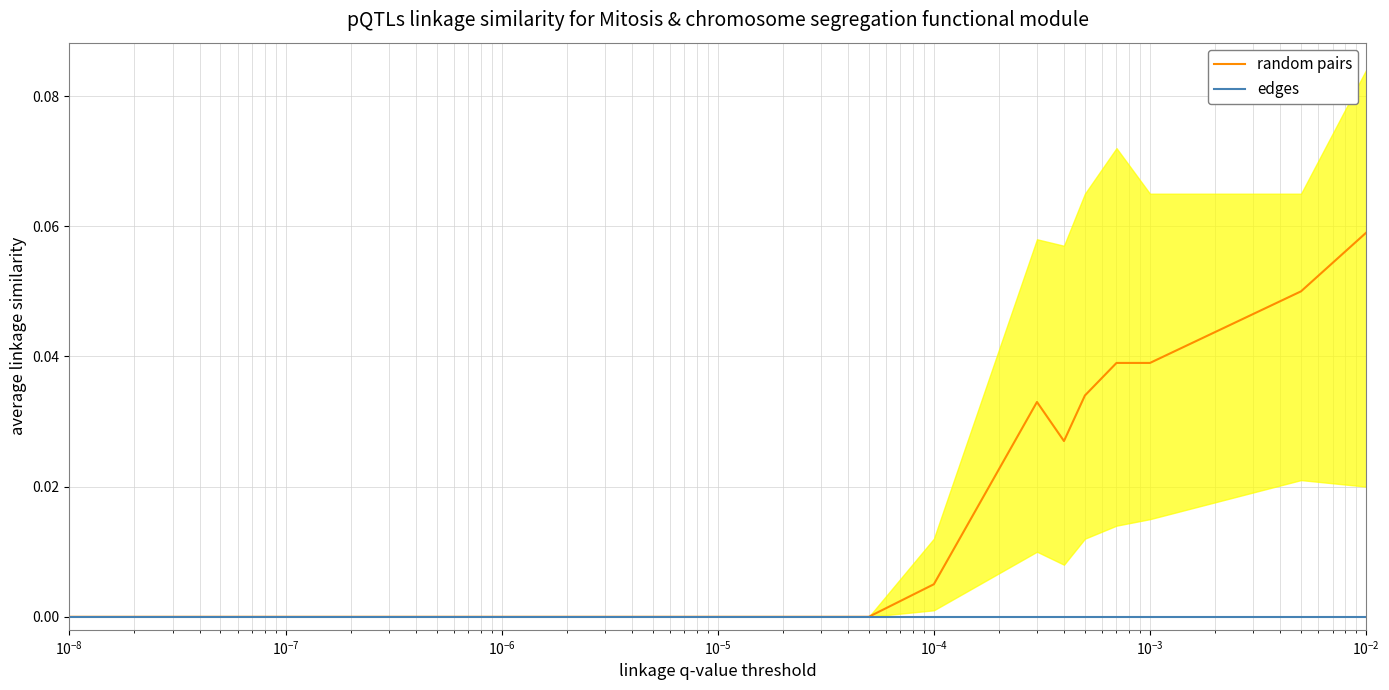

True or false: edges has a value of 0.0 at $\mathdefault{10^{0}}$.

True